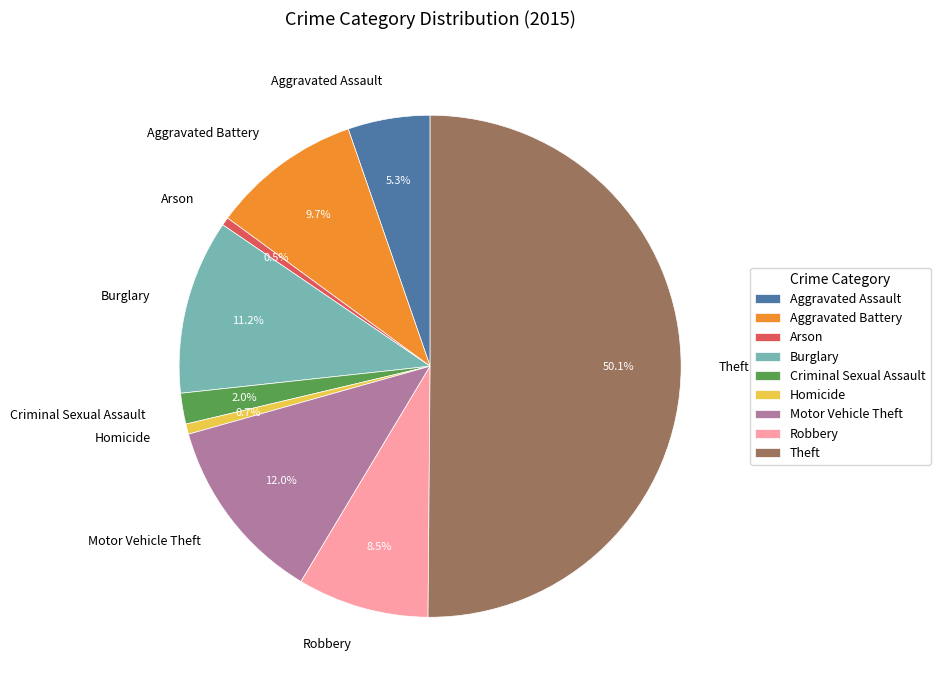

The Motor Vehicle Theft slice represents 12% of the pie. True or false?

True